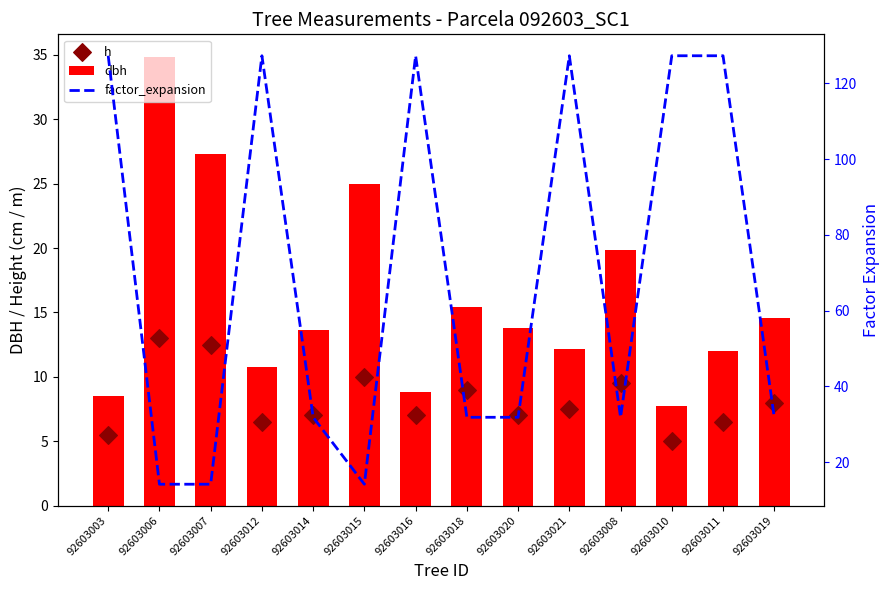

At how many categories does at least one series exceed 84?

6